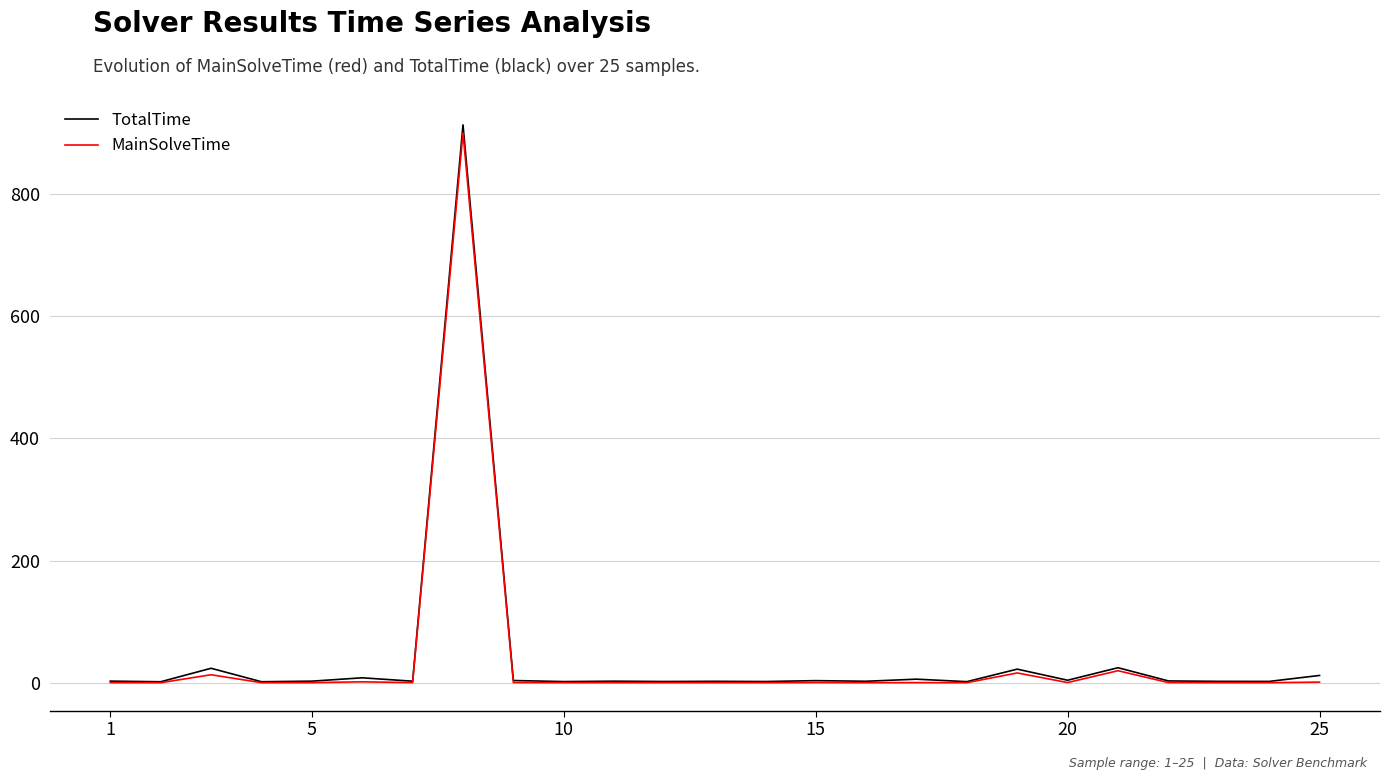

Which series has the widest spread of values?

TotalTime